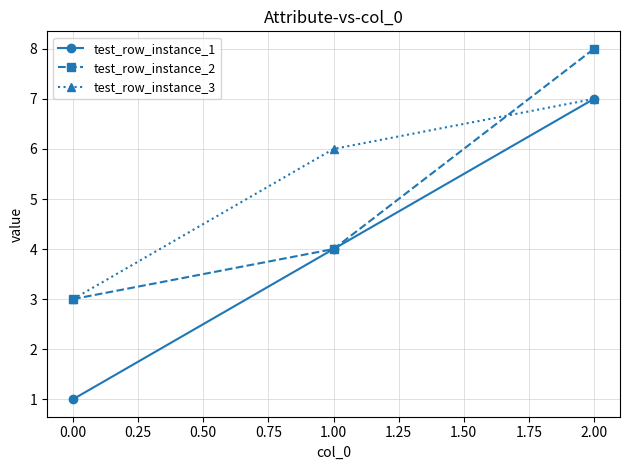

How many lines are shown in the chart?

3